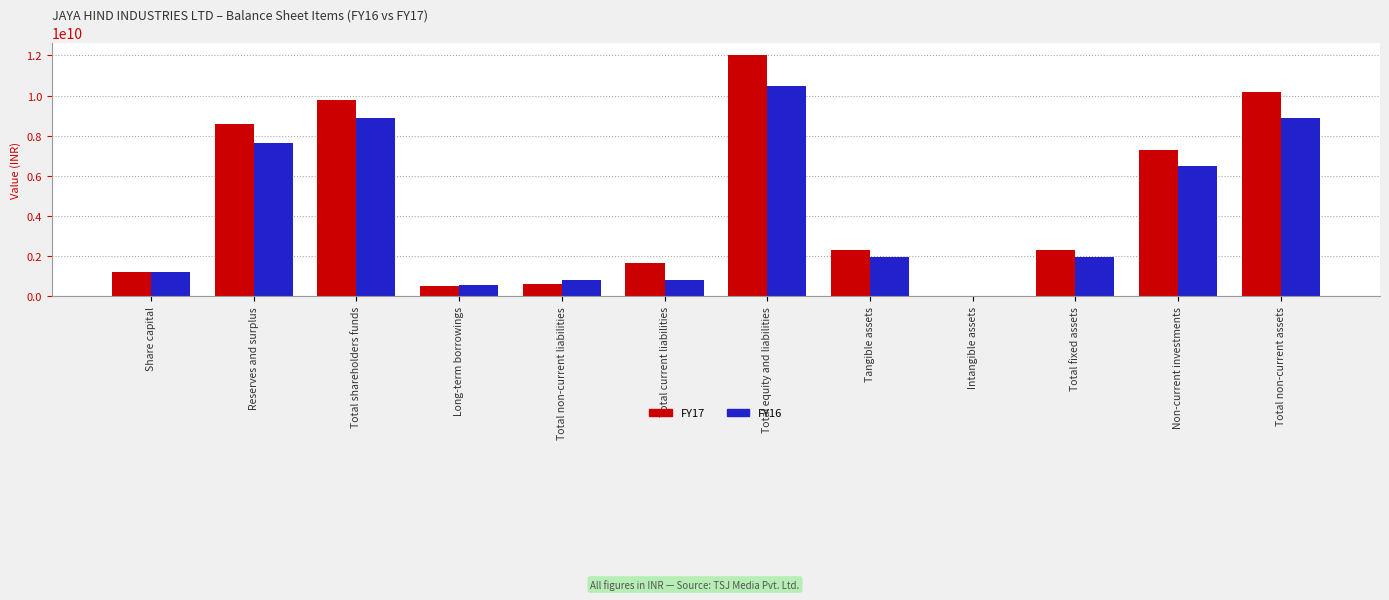

At which category does the chart reach its peak across all series?

Total equity and liabilities